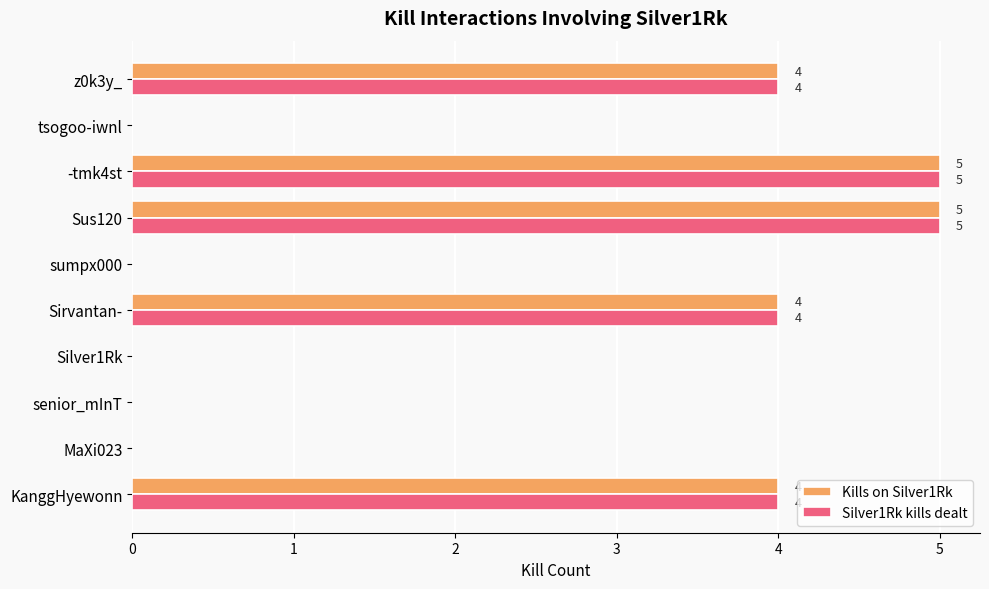

What is the highest value of the Kills on Silver1Rk series?

5